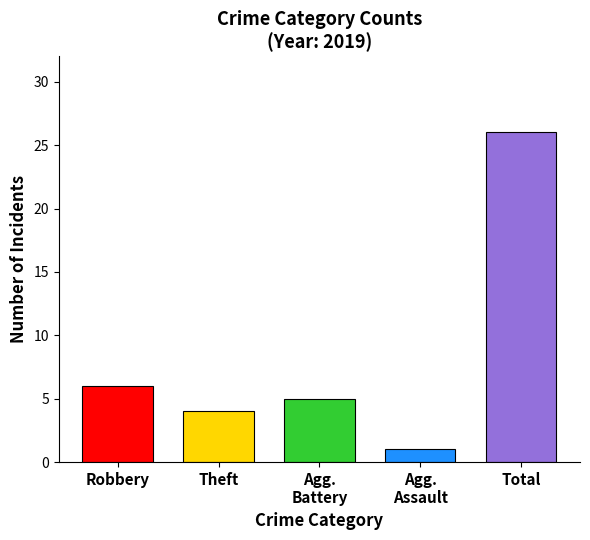

The Theft series shows 2 at 2016. True or false?

False